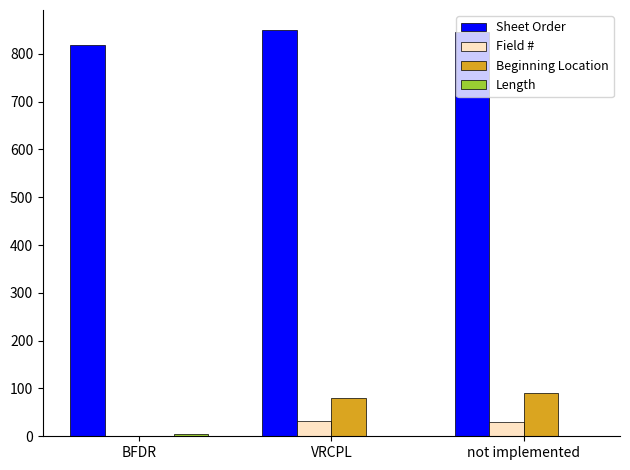

True or false: Beginning Location has a value of 81 at VRCPL.

True